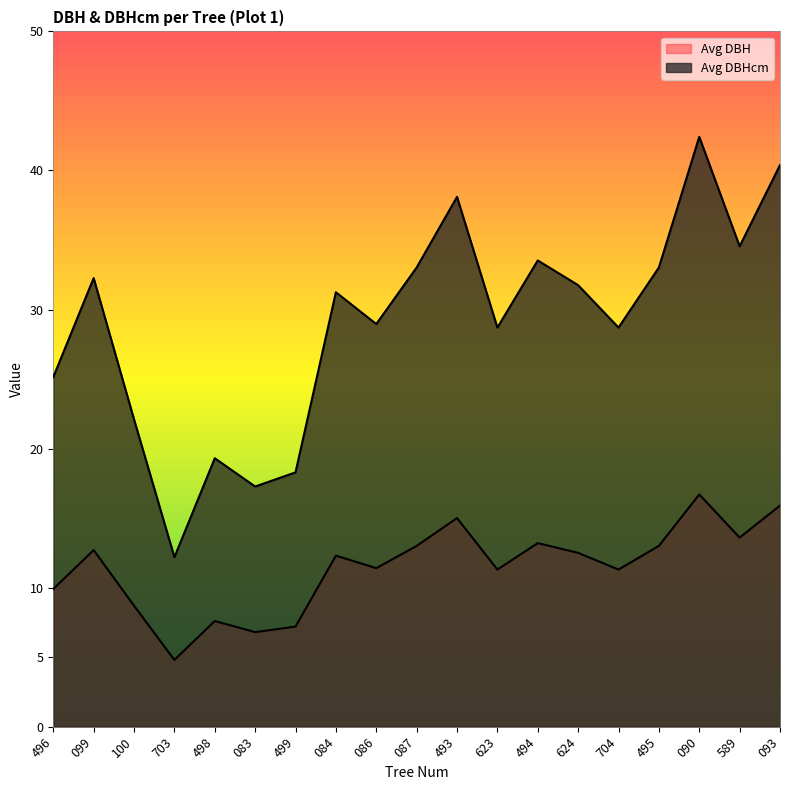

How many values in the Avg DBHcm series are below 31?

9